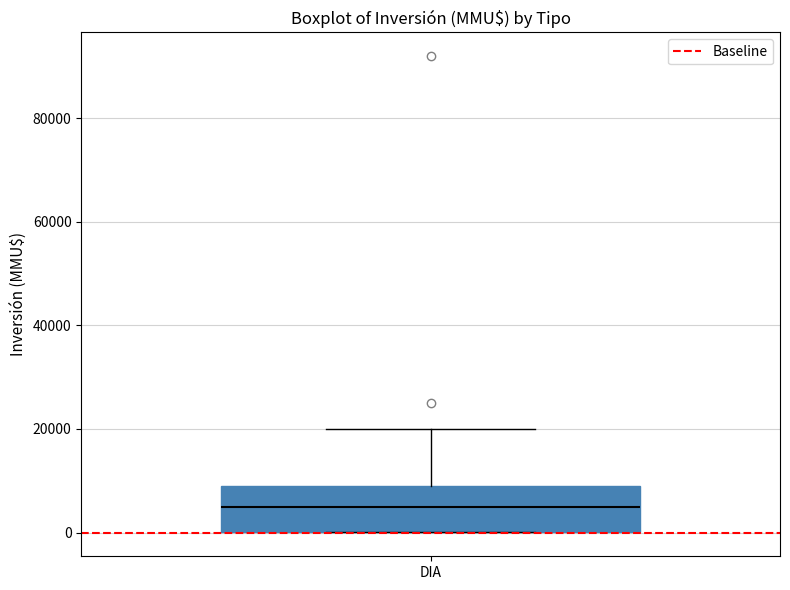

Where does the median line of the box for DIA sit on the y-axis? The values are not printed on the chart, so give them approximately, as read against the axis.

6000